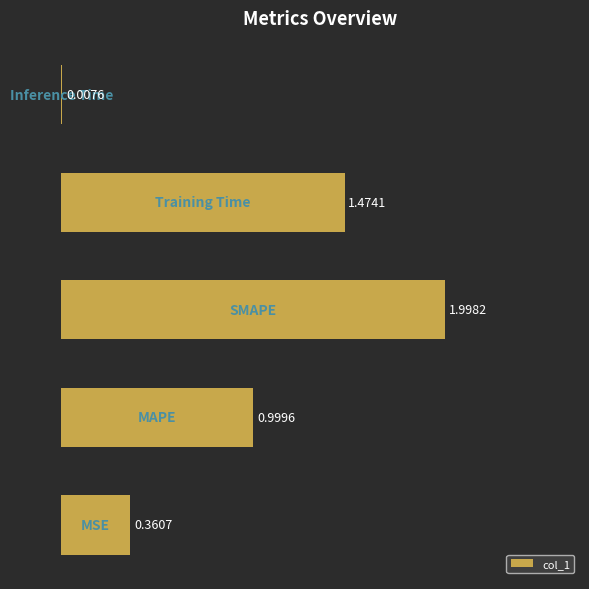

What is the sum of all values?

4.8